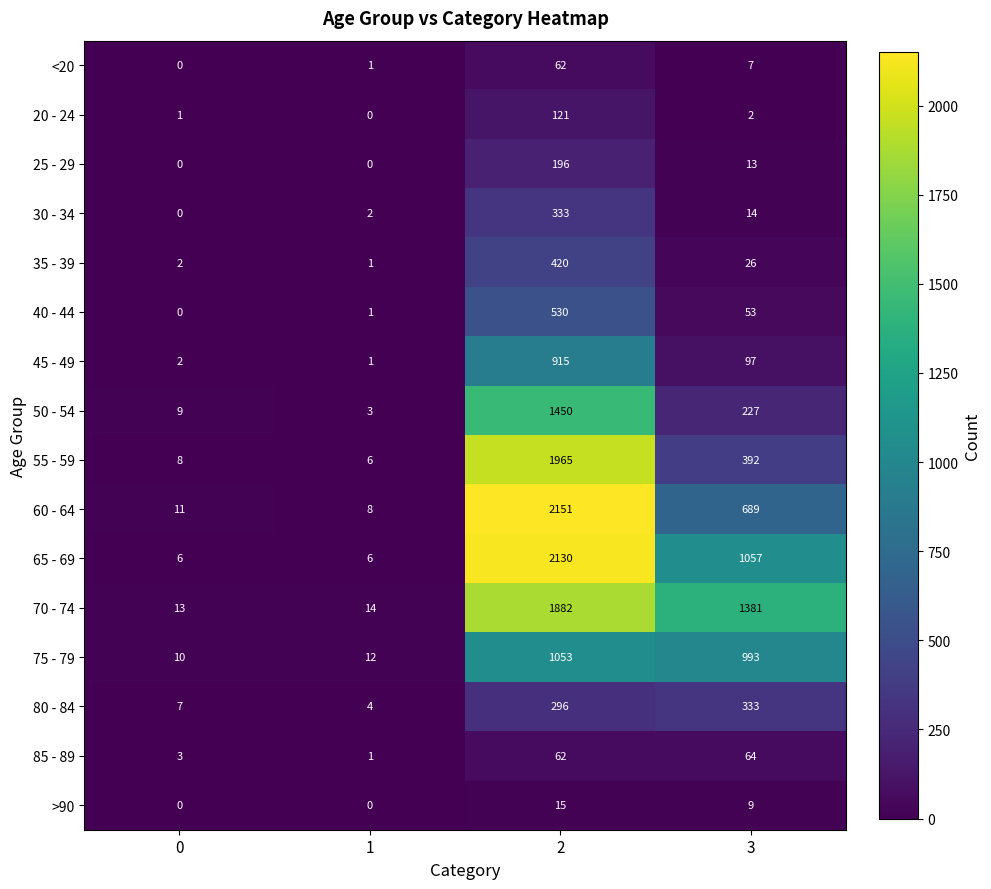

What is the difference between the highest and lowest values at 0?

13